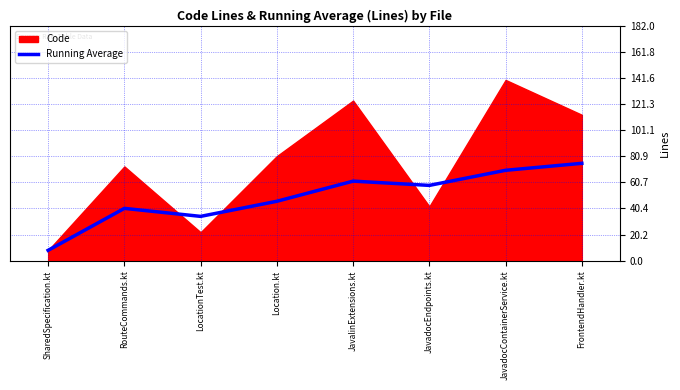

Count the number of categories in the chart.

8